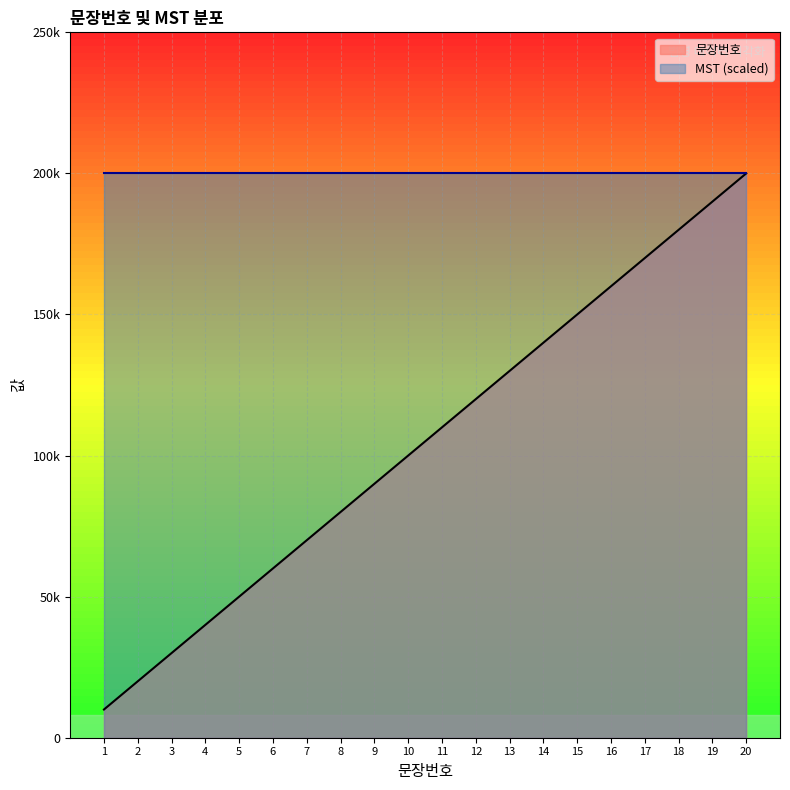

How many data points are less than 110000?

10